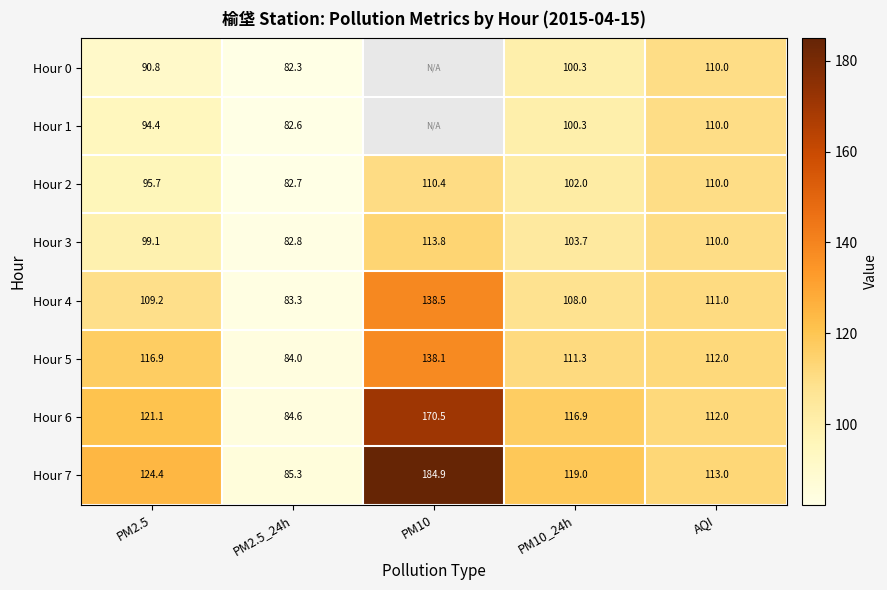

Where is Hour 2 nearest to the value 96?

PM2.5